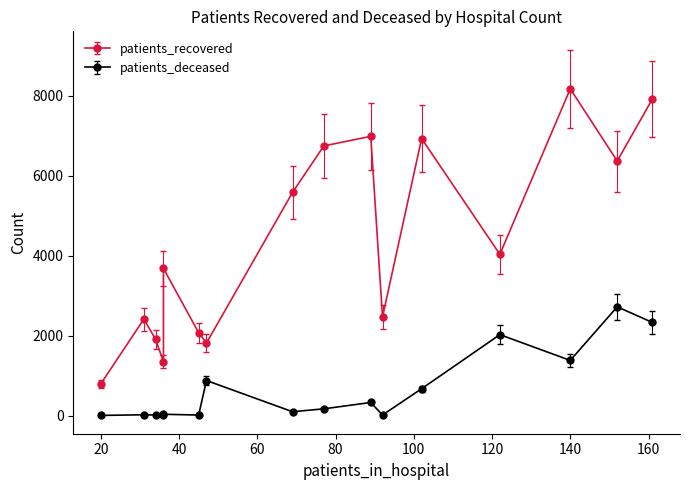

What position from the right is <20?

16